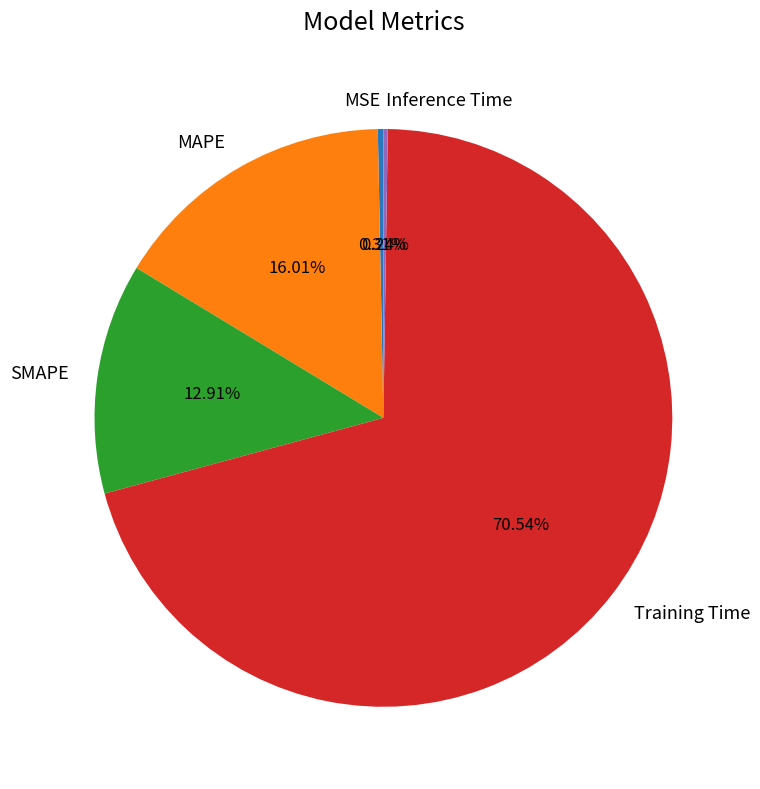

Between MAPE and Training Time, which is larger?

Training Time